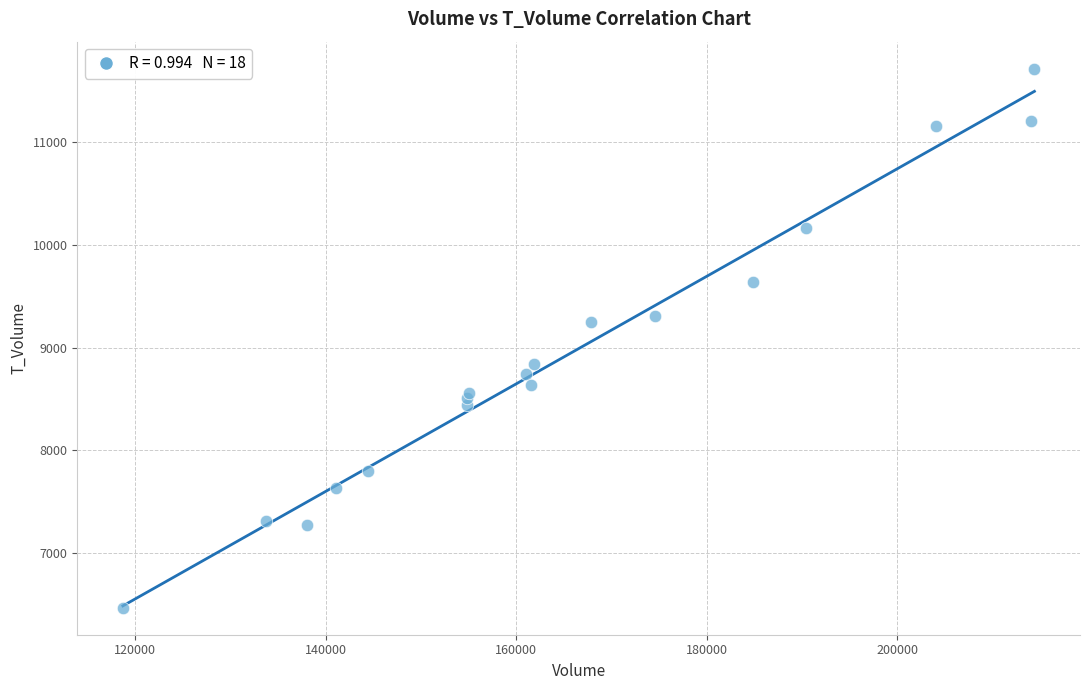

What Y value in the scatter plot is closest to 9092?

9247